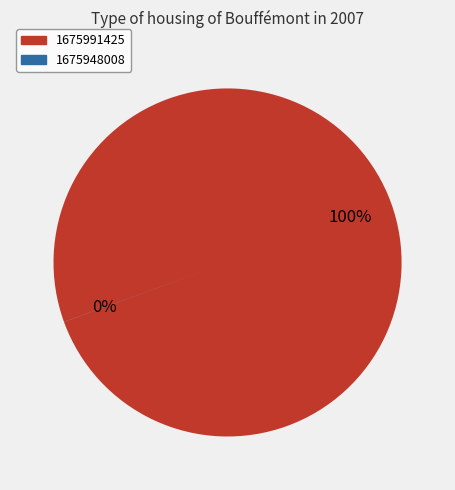

Is there a majority slice in this chart?

Yes